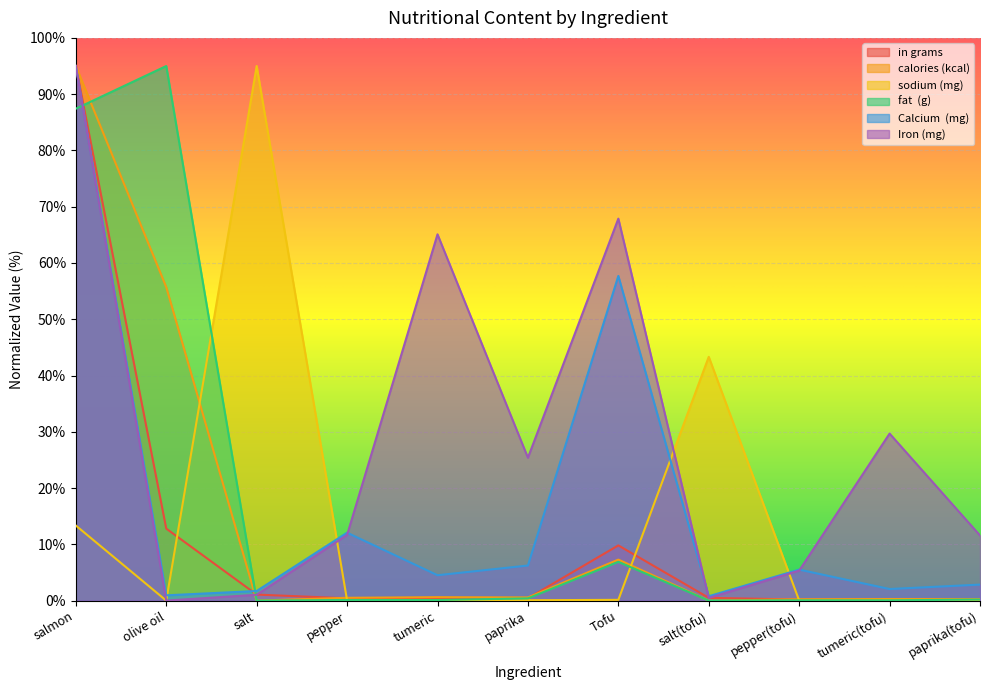

What is the label of the 5th point from the left?

tumeric